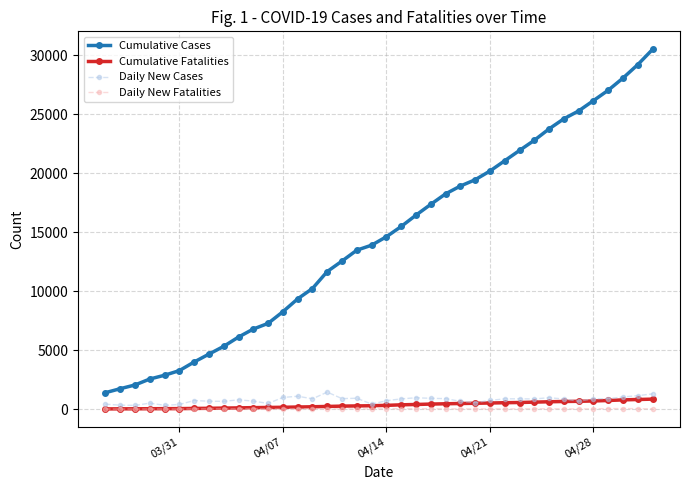

What is the value of the Cumulative Fatalities point at the 11th from the left?

126